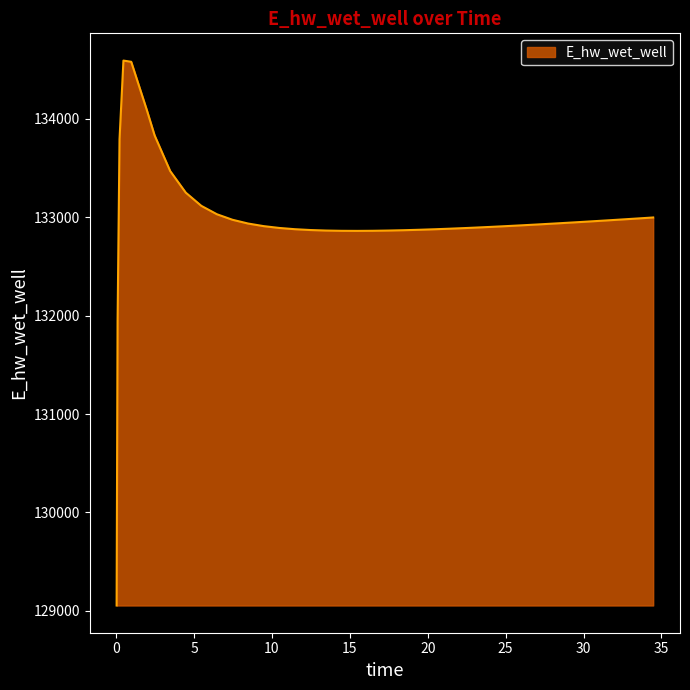

What is the greatest value displayed?

134588.9